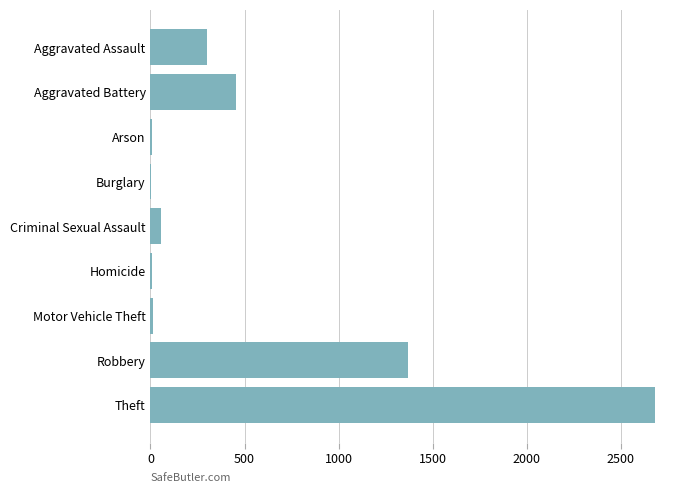

What is the sum of all values?

4892